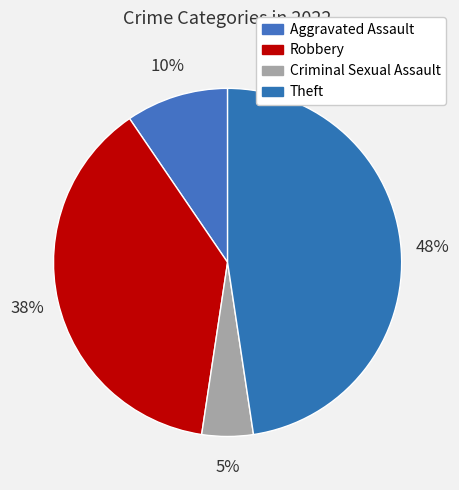

Do Criminal Sexual Assault and Theft together represent more than half of the pie?

Yes